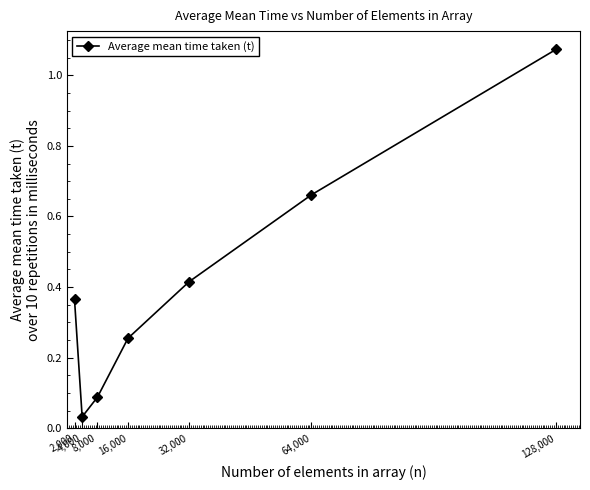

What is the change in value from 8,000 to 64,000?

+0.6